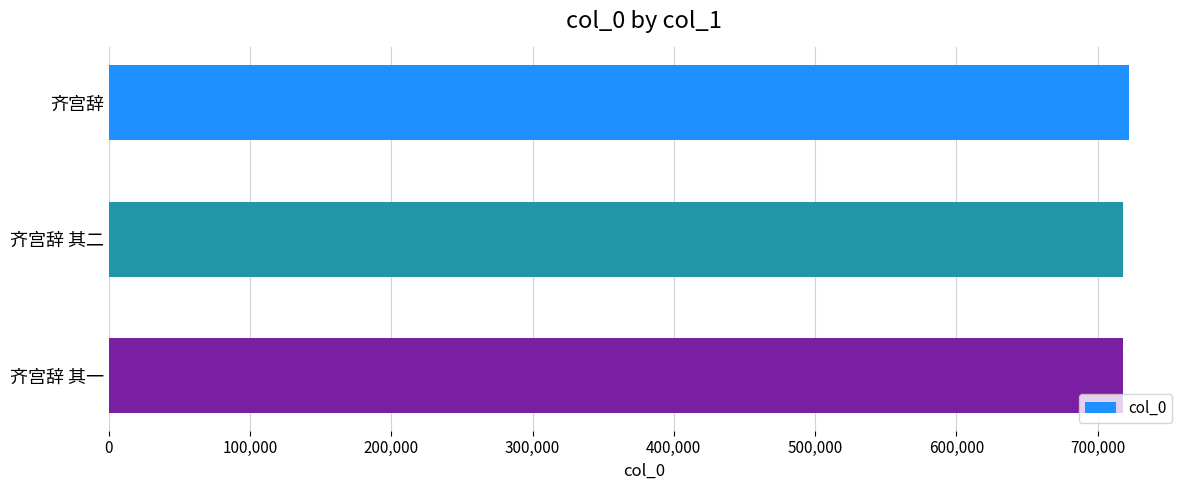

What is the label of the 1st bar from the top?

齐宫辞